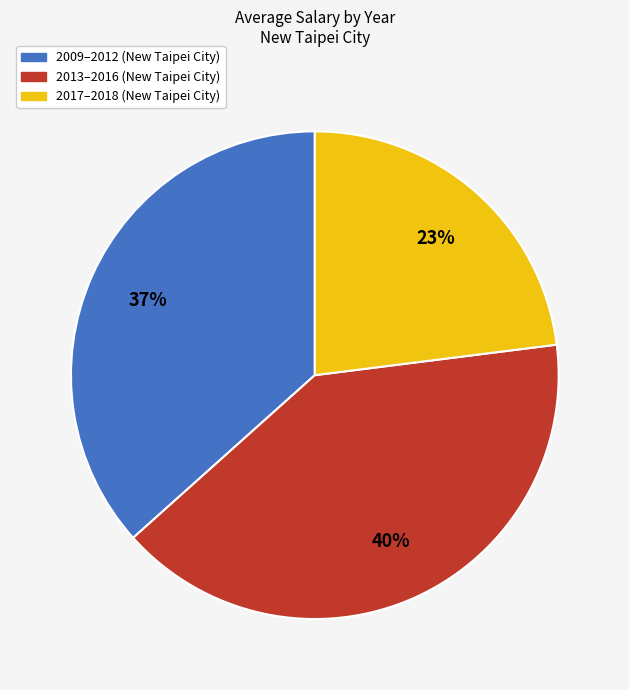

To the nearest percent, what is the average slice percentage?

33%